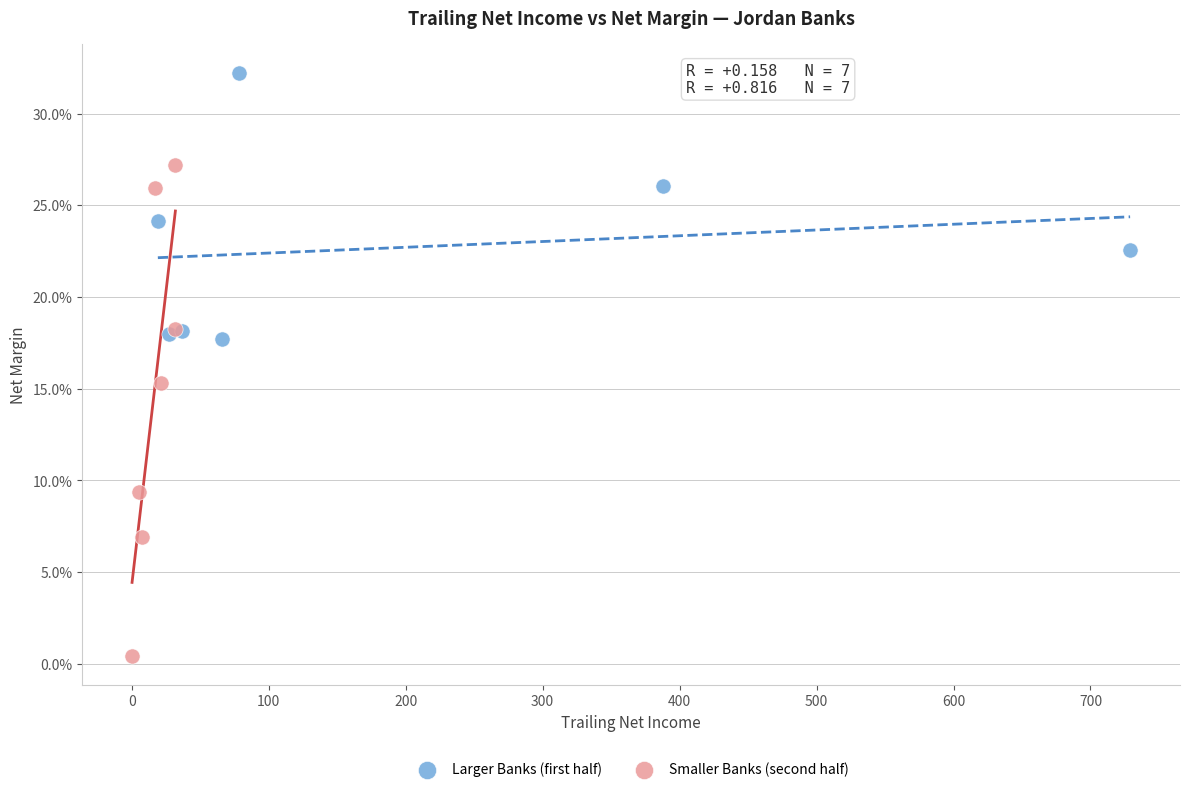

What are all the series names shown in the legend?

Larger Banks (first half), Smaller Banks (second half)